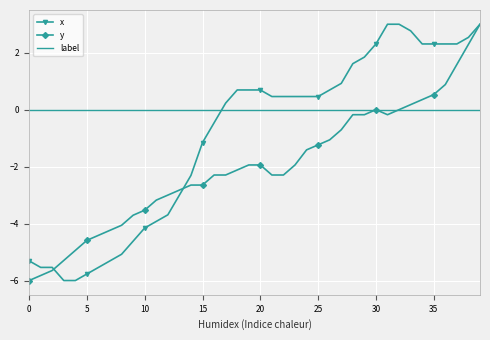

What is the highest value of the x series?

3.0